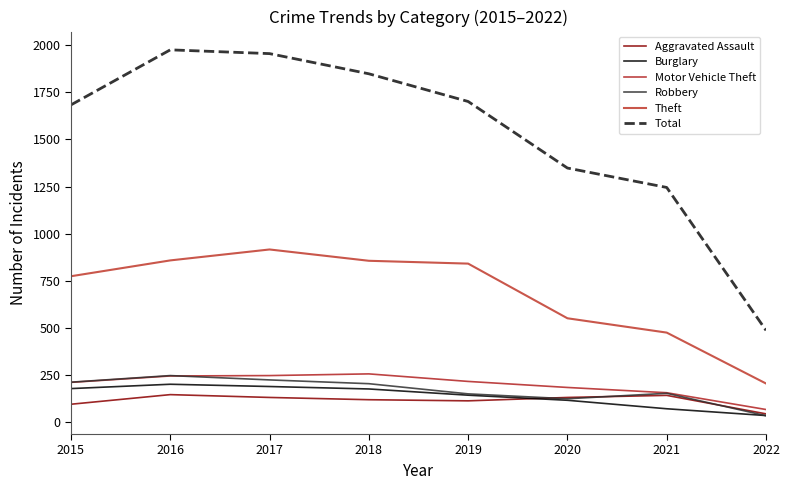

What is the value of the Burglary point at the 4th from the left?

176